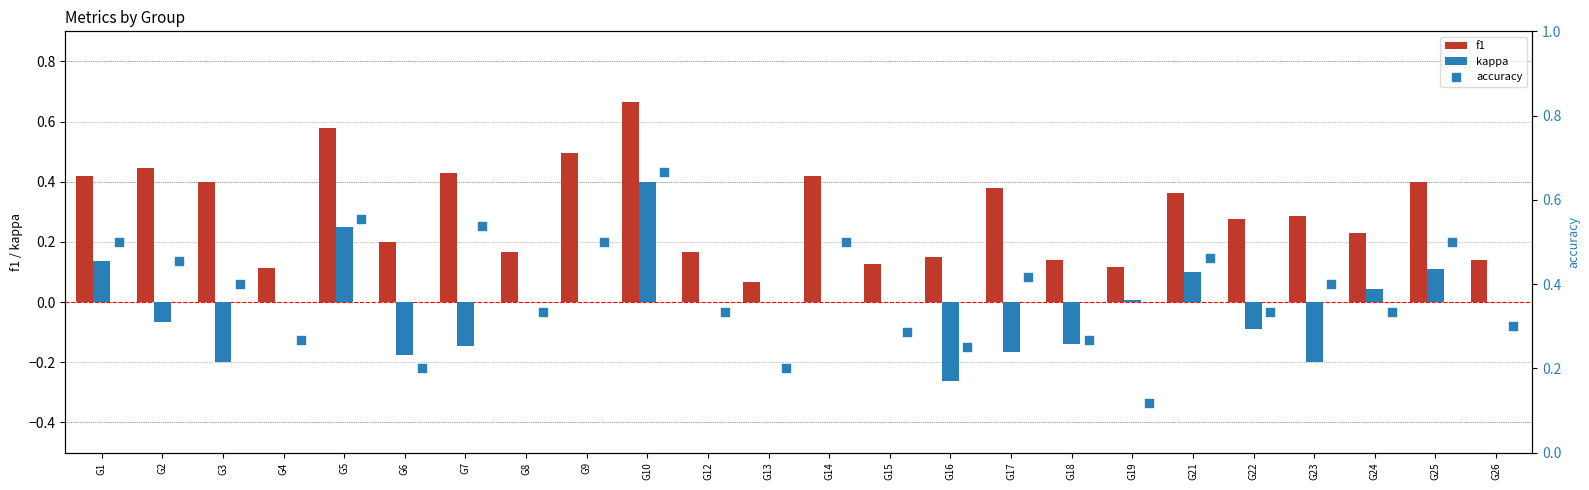

Which series has the widest spread of Y values?

kappa